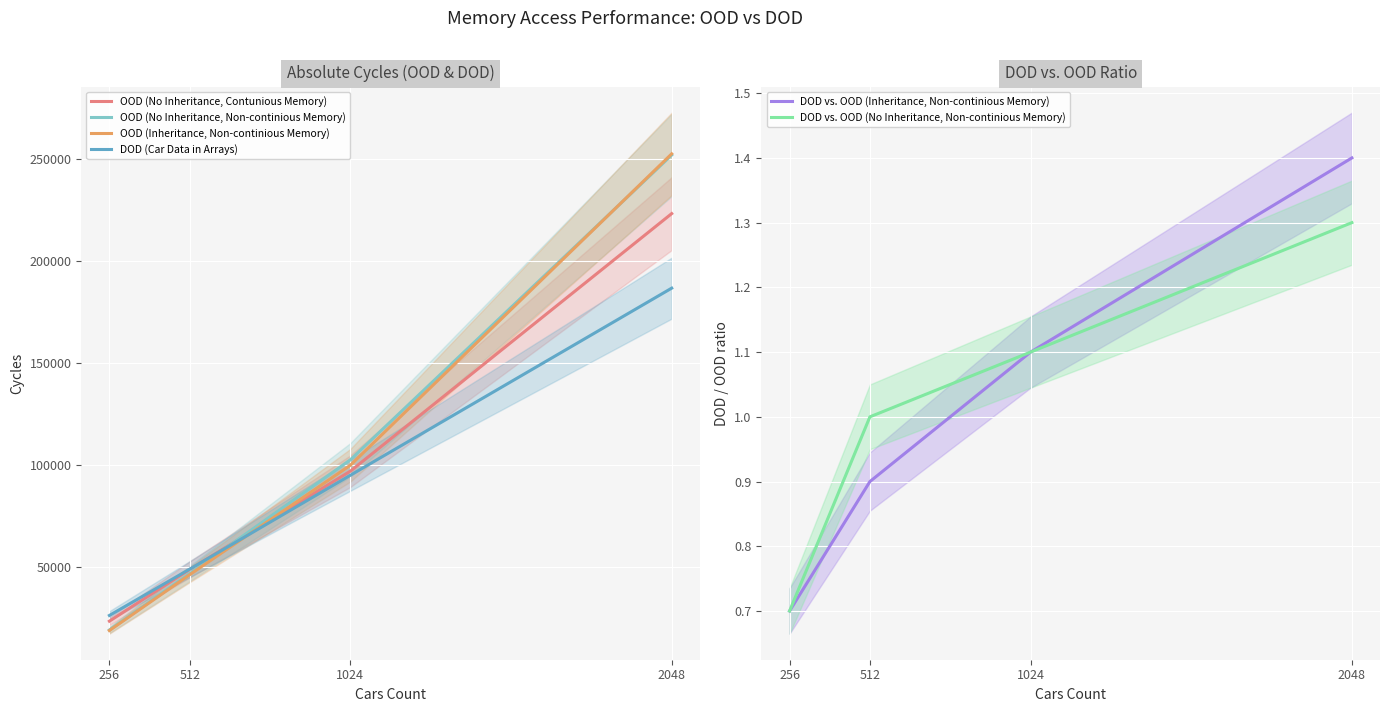

What is the difference between the second highest and minimum values in the DOD vs. OOD (No Inheritance, Non-continious Memory) series?

0.4